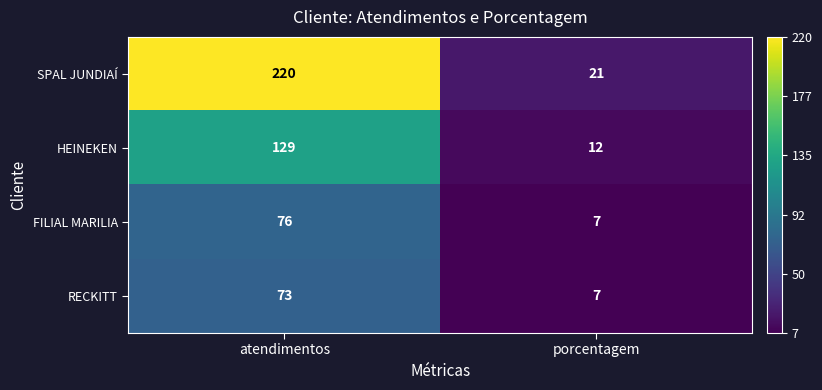

What is the difference between the SPAL JUNDIAÍ values at porcentagem and atendimentos?

199